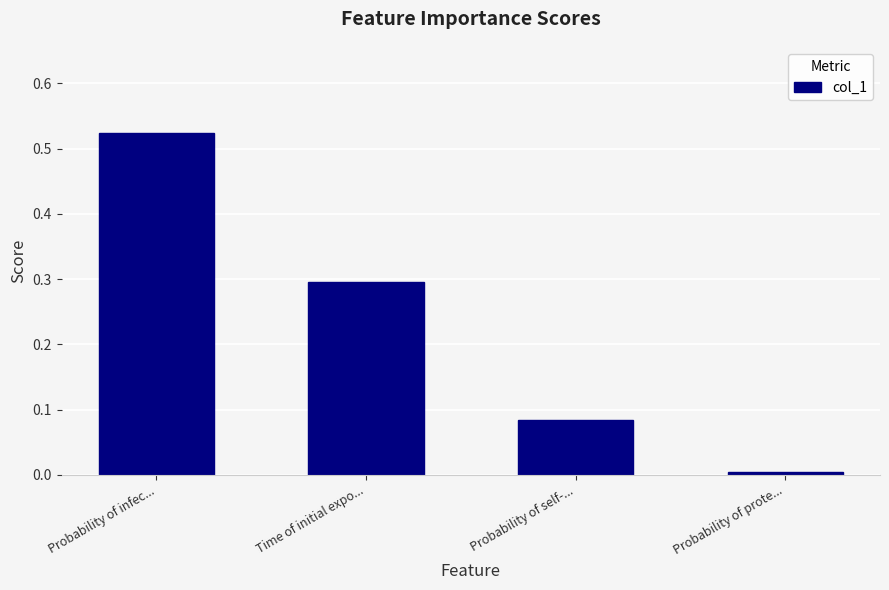

Which category has the lowest value across all series?

Probability of prote...